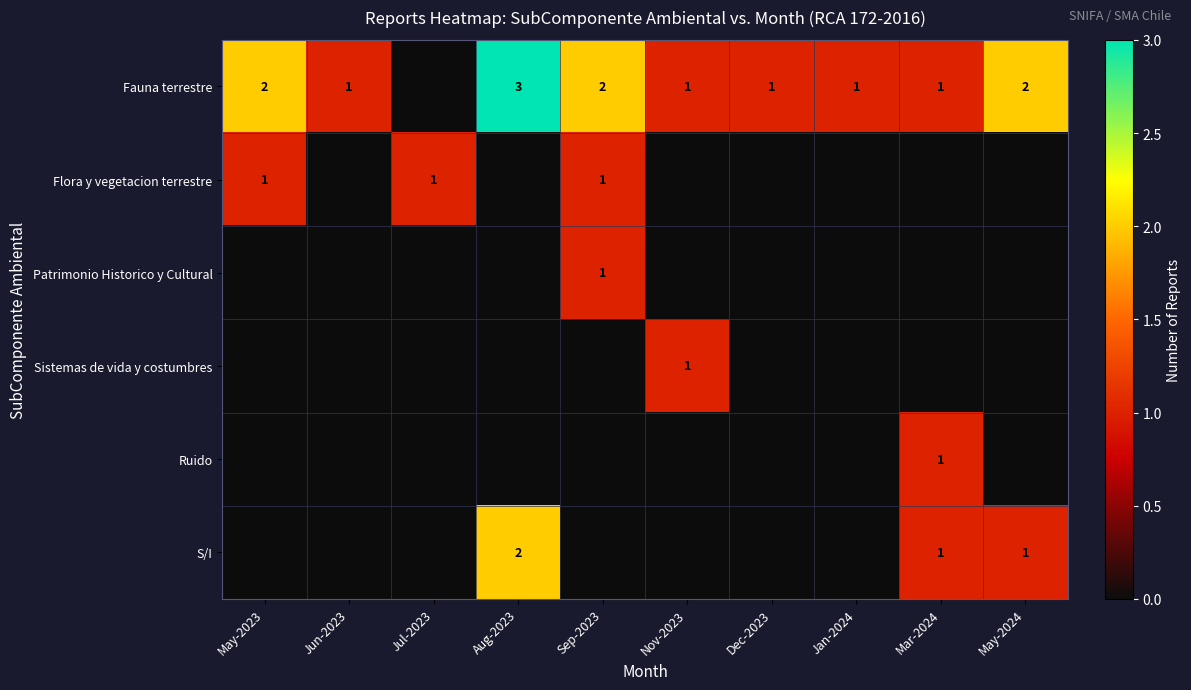

True or false: S/I has a value of 2 at Aug-2023.

True